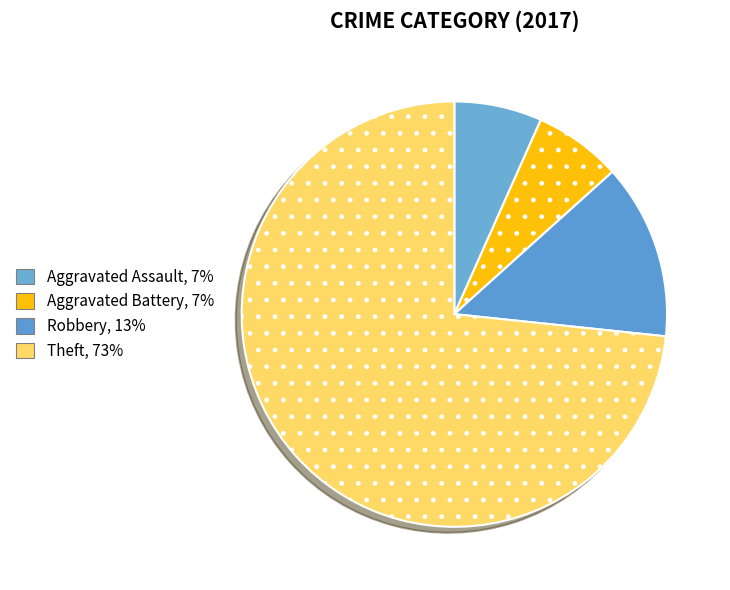

True or false: Aggravated Assault accounts for 1% of the total.

False